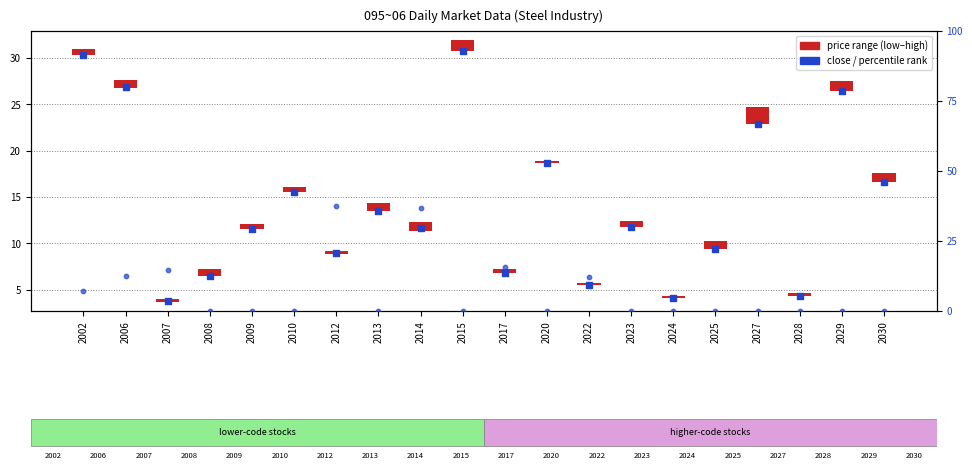

What is the total value across all series at 2017?

22.8